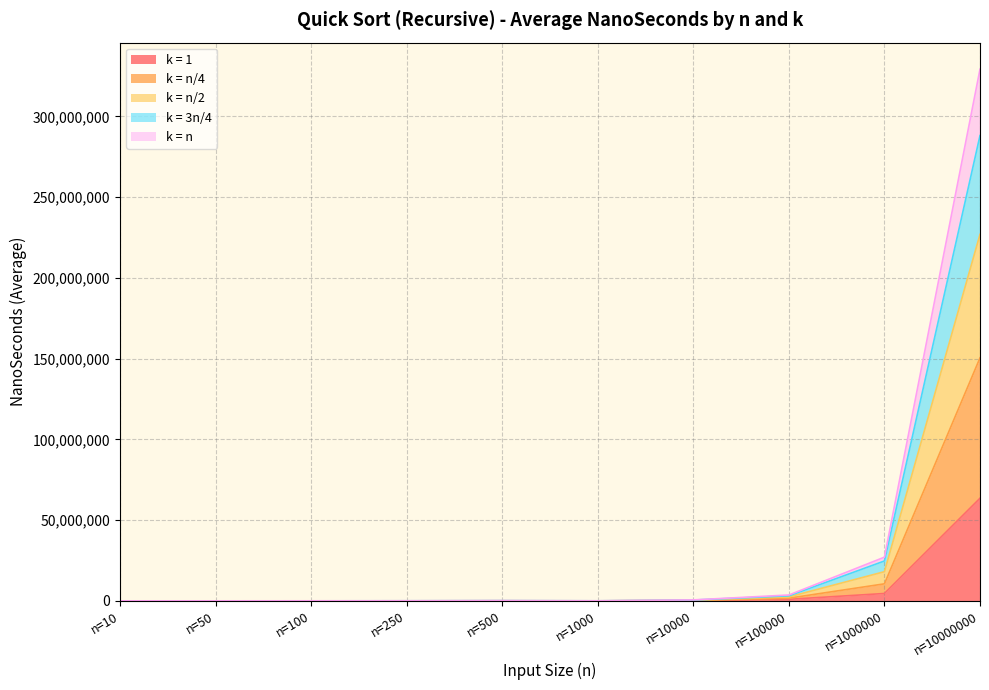

Which category has the highest value in the k = 1 series?

n=10000000